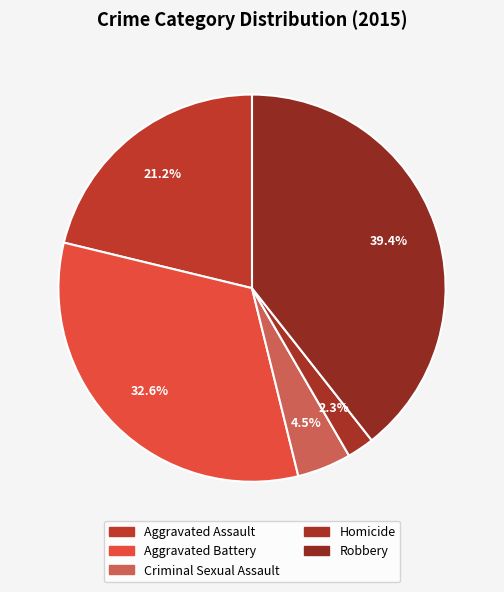

Count the number of slices in the pie.

5